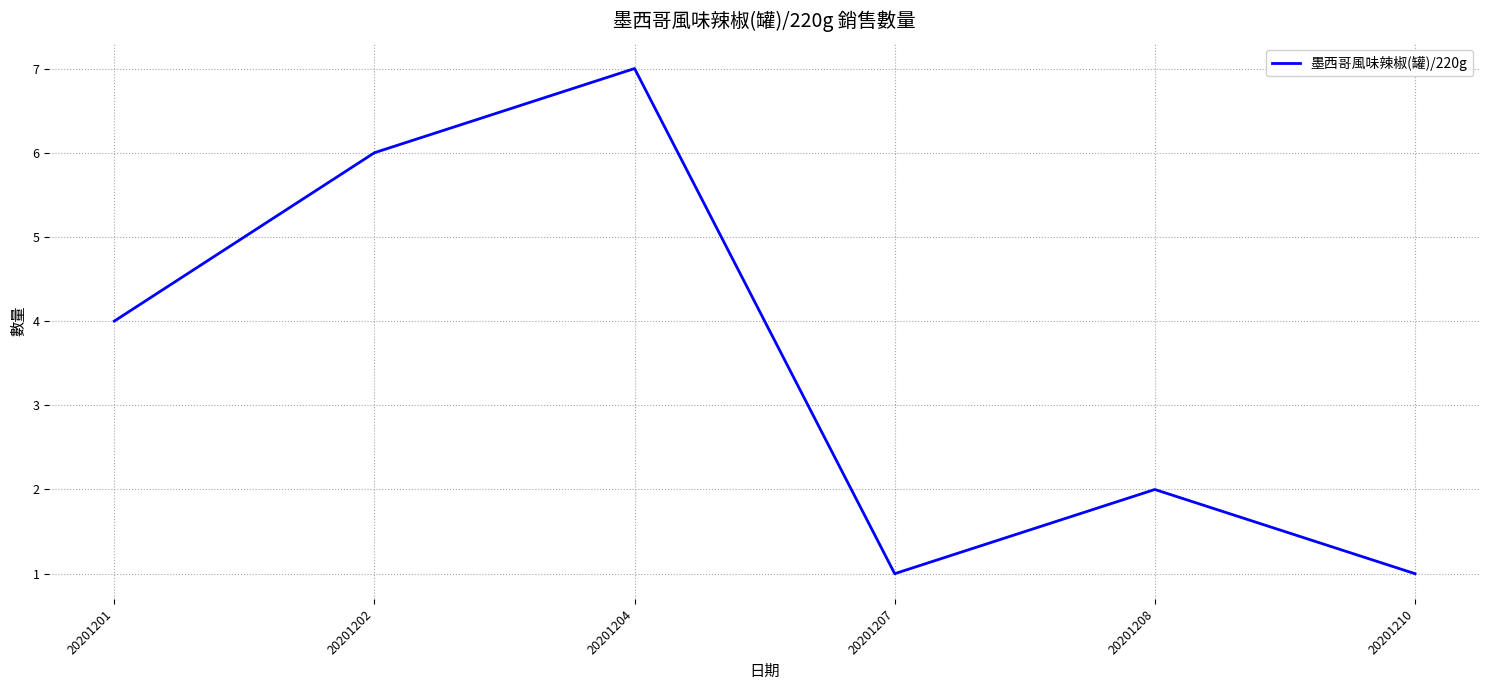

What is the approximate value at 20201204?

7